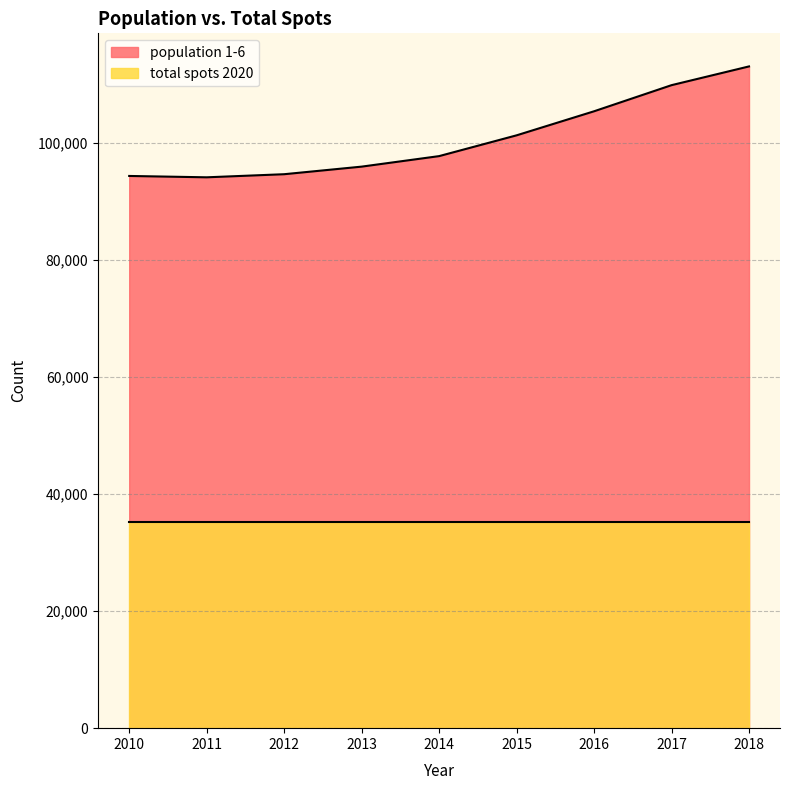

What is the approximate value at 2012, to the nearest 100?

94600